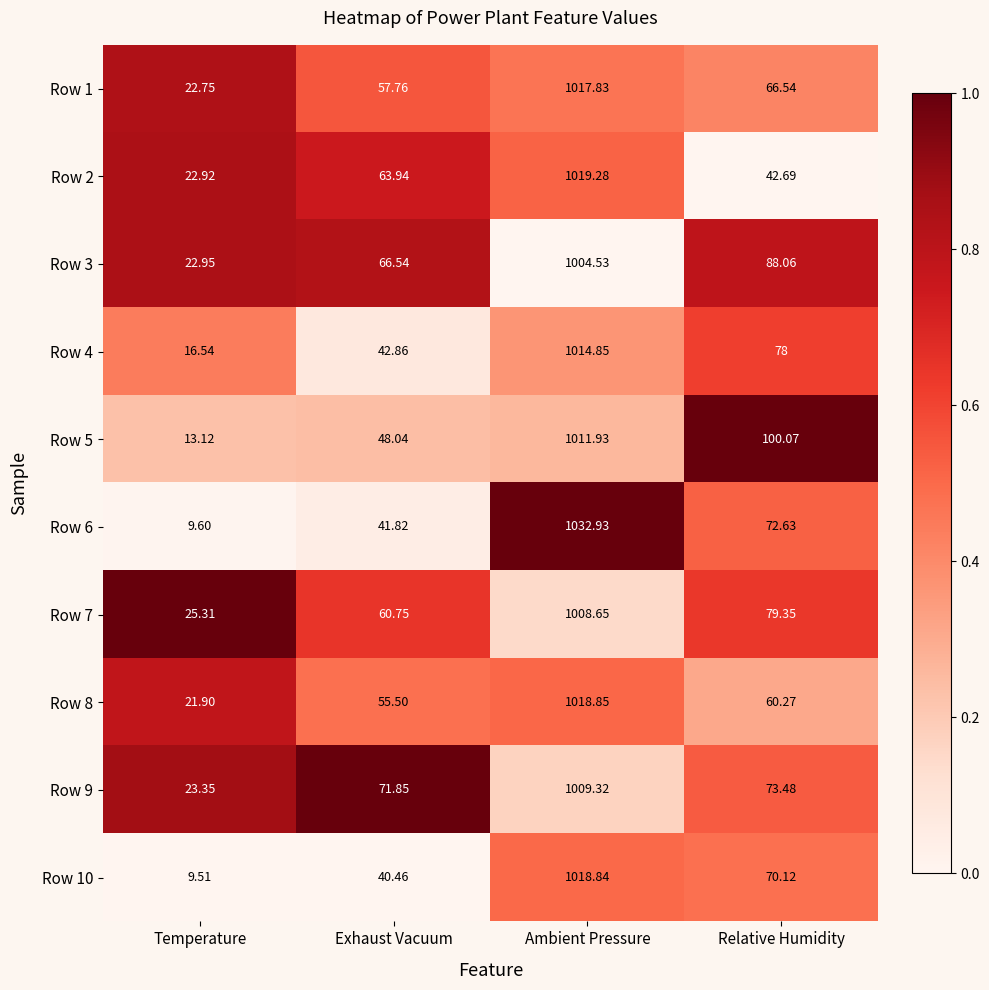

List the labels in order of Row 10 value, smallest first.

Temperature, Exhaust Vacuum, Relative Humidity, Ambient Pressure